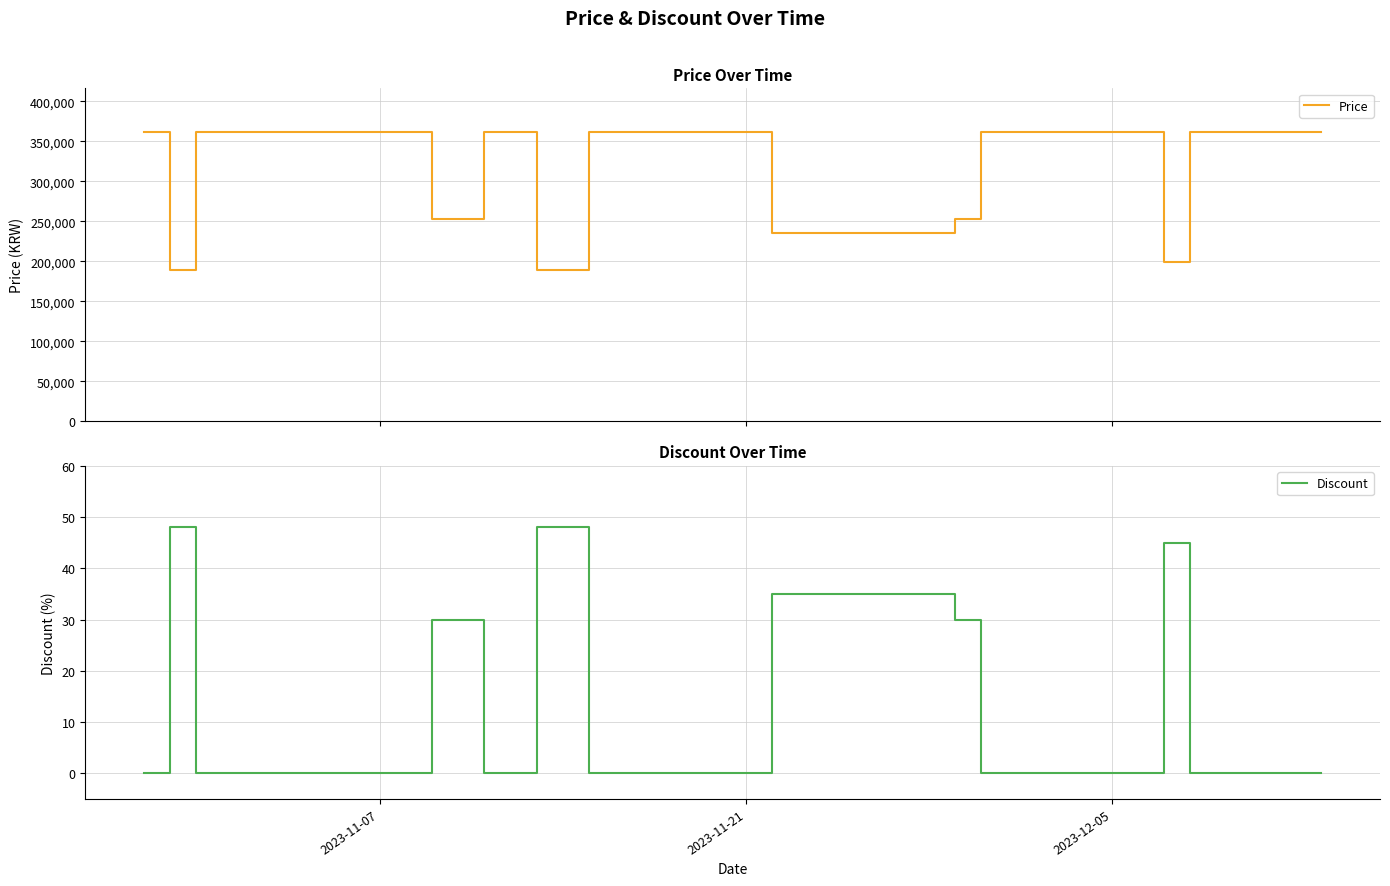

True or false: Discount has a value of 24 at 2023-11-07.

False